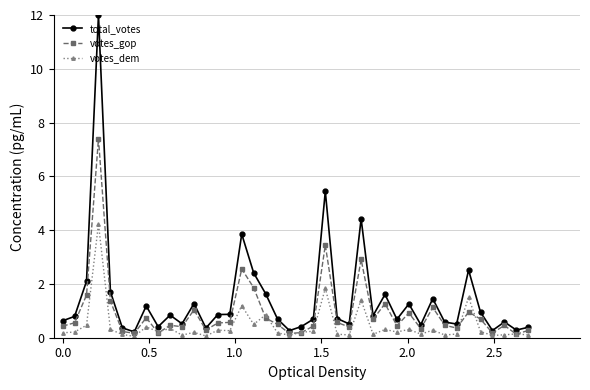

Which series has the largest total across all categories?

total_votes